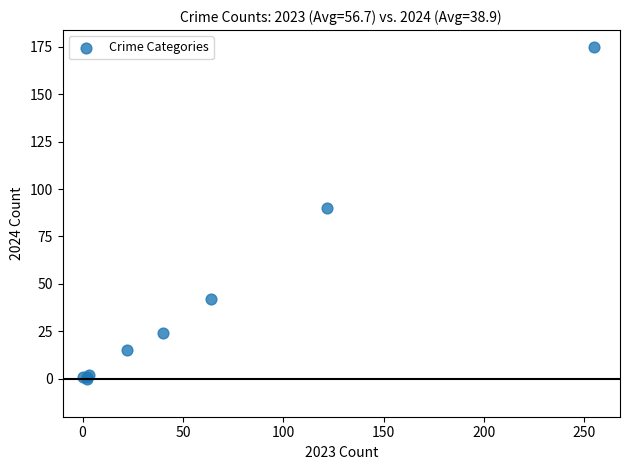

What Y value in the scatter plot is closest to 87?

90